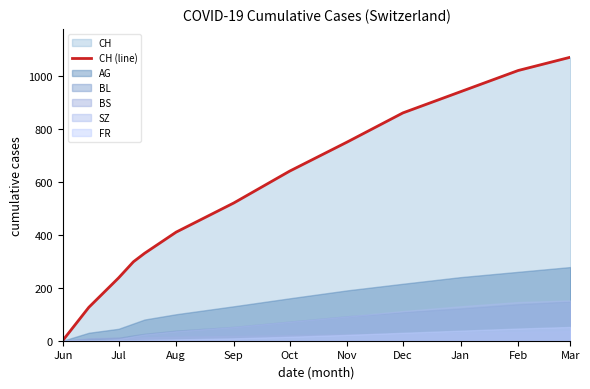

What is the sum of all values?

7202